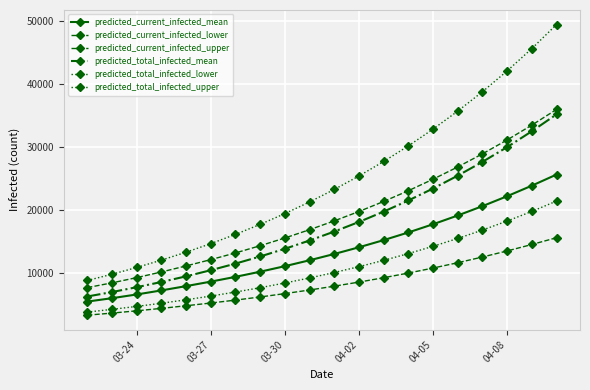

Which series has the widest spread of values?

predicted_total_infected_upper